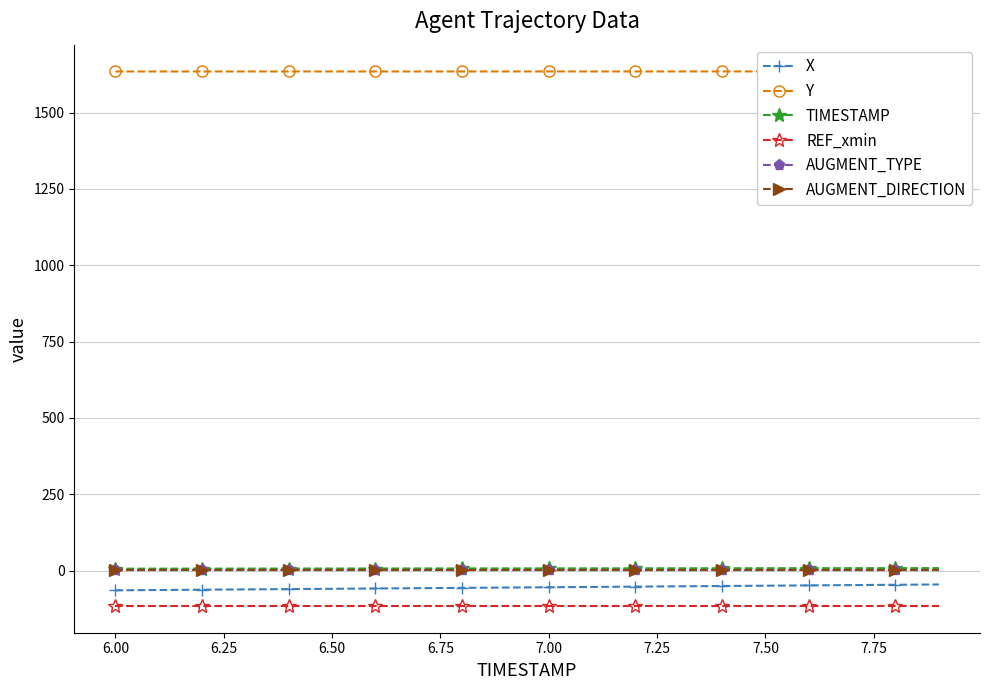

Which series has the largest range (max minus min)?

X